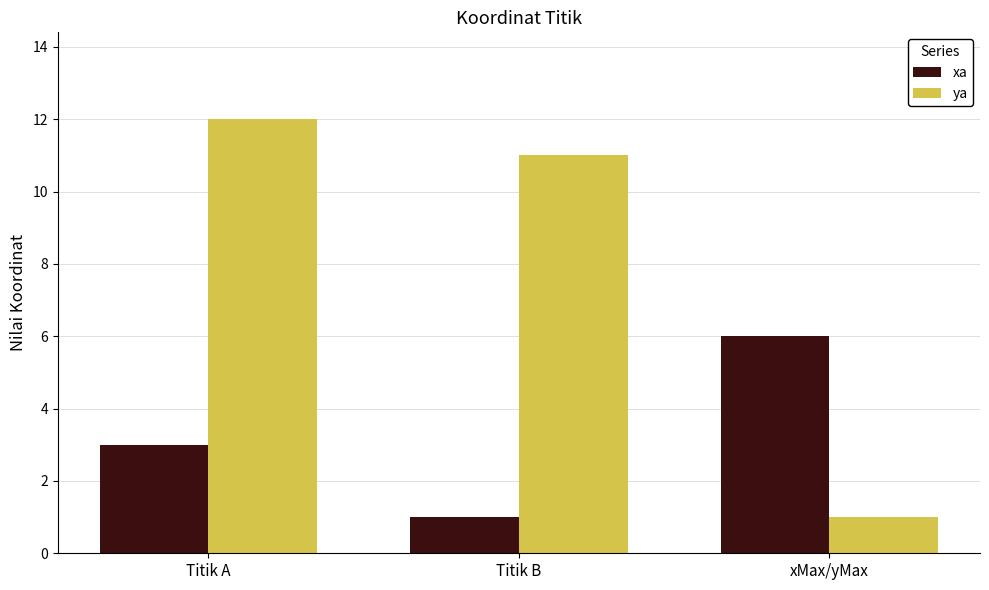

True or false: xa has a value of 1 at Titik B.

True